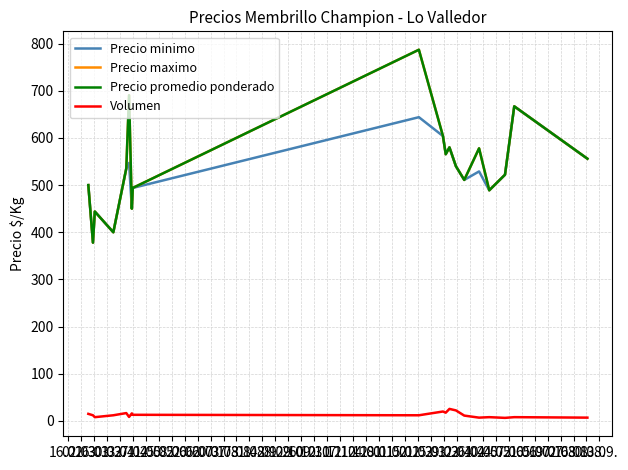

What is the sum of all Precio minimo values?

9955.8